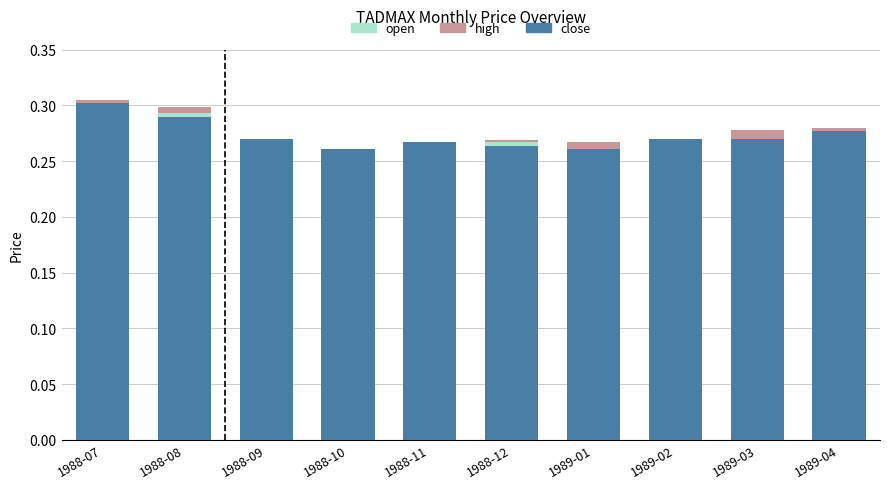

True or false: open has a value of 0.3 at 1988-11.

True